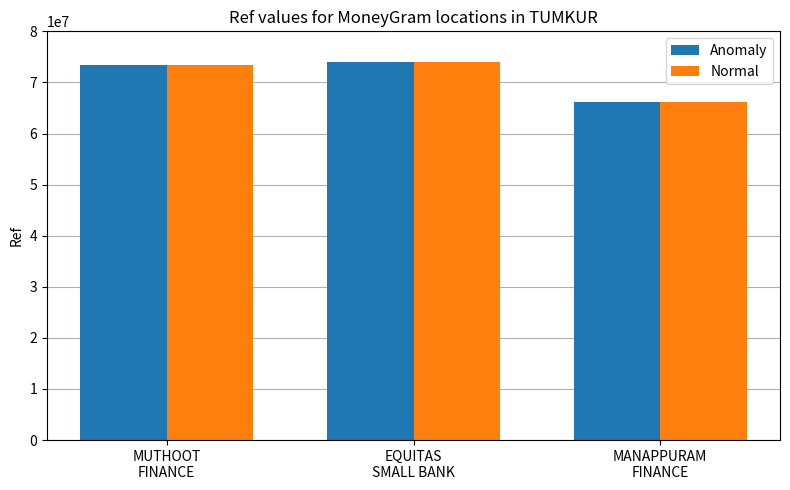

What is the highest value of the Normal series?

74082371